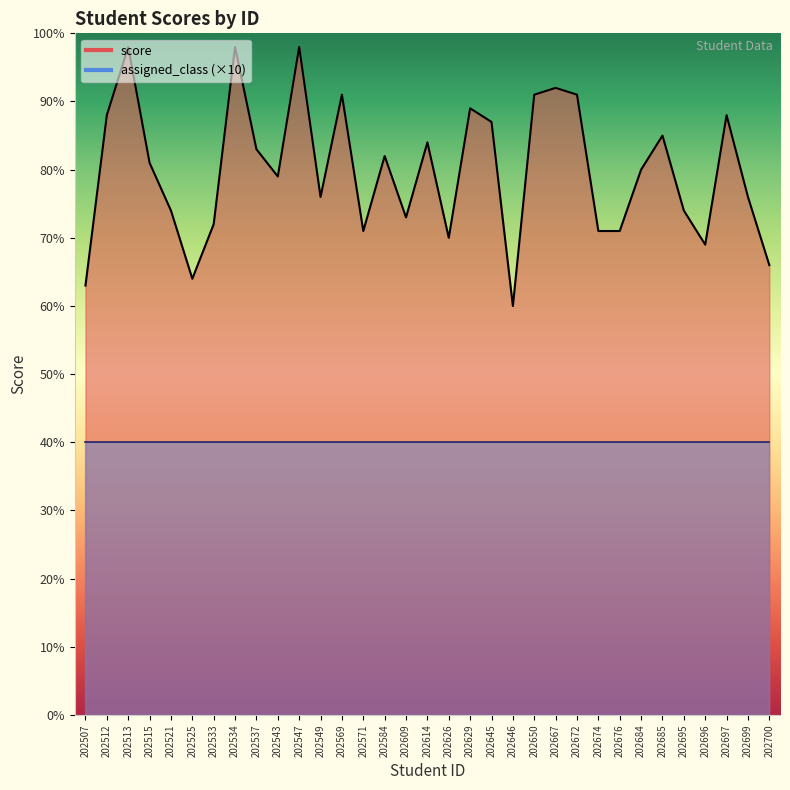

Reading left to right, list all the values displayed in this chart.

202507=63	202512=88	202513=98	202515=81	202521=74	202525=64	202533=72	202534=98	202537=83	202543=79	202547=98	202549=76	202569=91	202571=71	202584=82	202609=73	202614=84	202626=70	202629=89	202645=87	202646=60	202650=91	202667=92	202672=91	202674=71	202676=71	202684=80	202685=85	202695=74	202696=69	202697=88	202699=76	202700=66